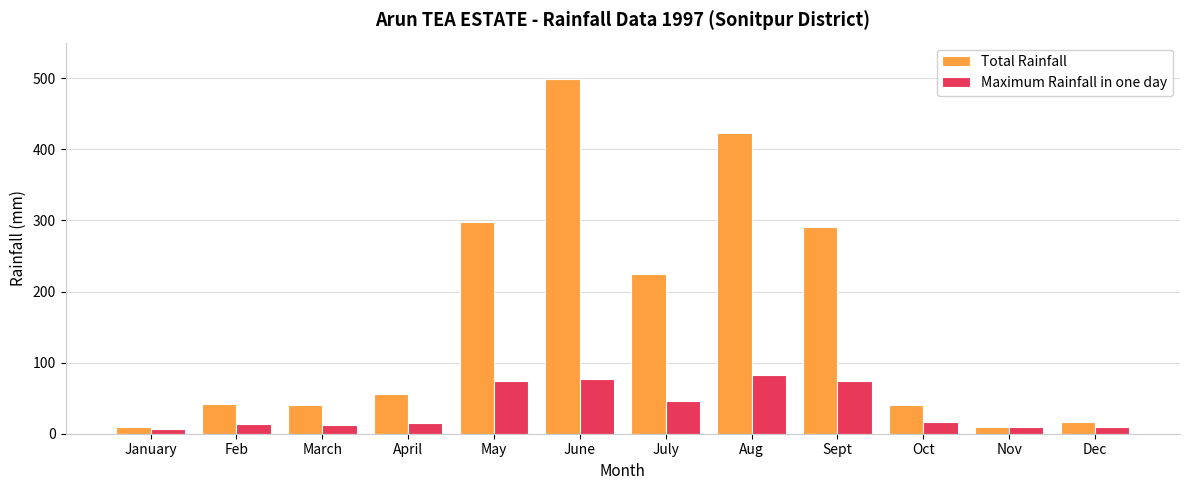

What is the maximum value shown in the chart?

499.0